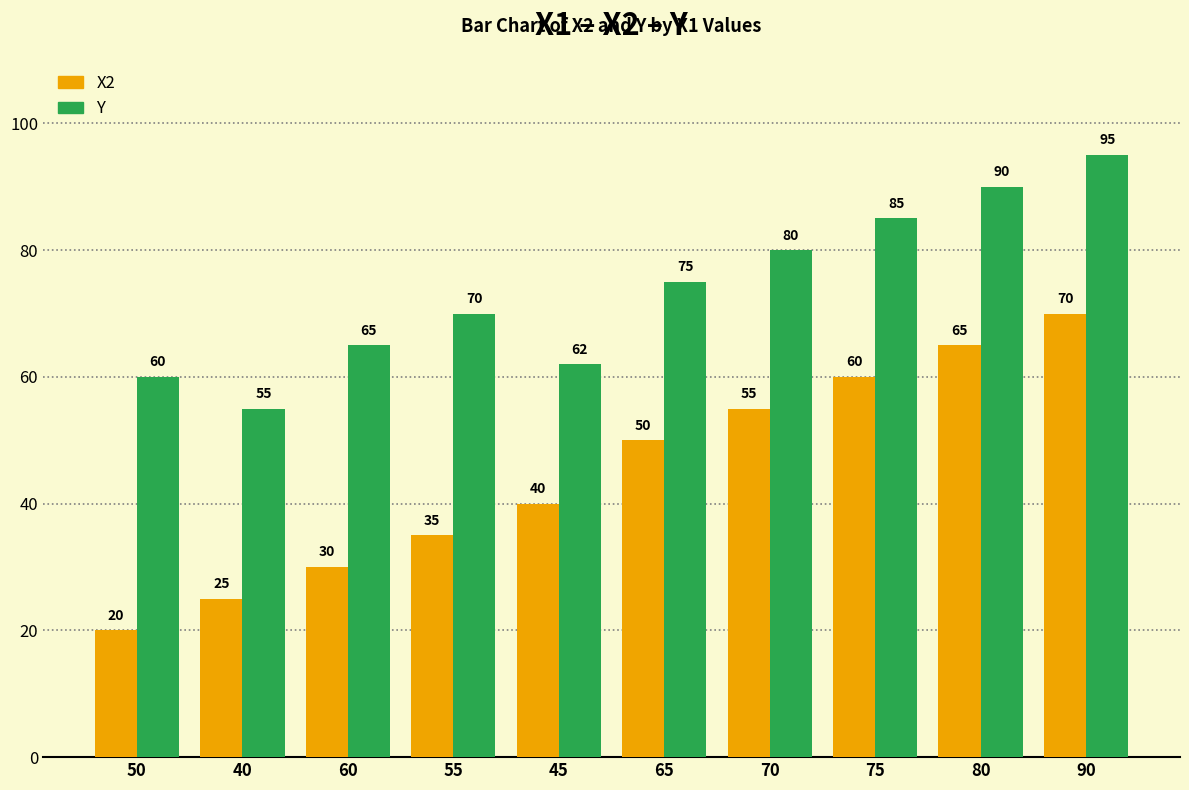

Reading right to left, extract all data points from this chart.

X2: 70	65	60	55	50	40	35	30	25	20
Y: 95	90	85	80	75	62	70	65	55	60